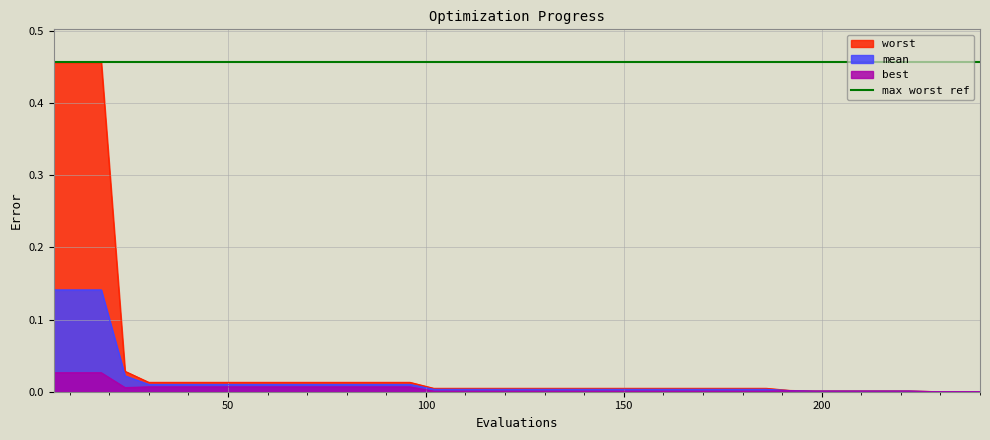

What is the maximum value for mean?

0.1